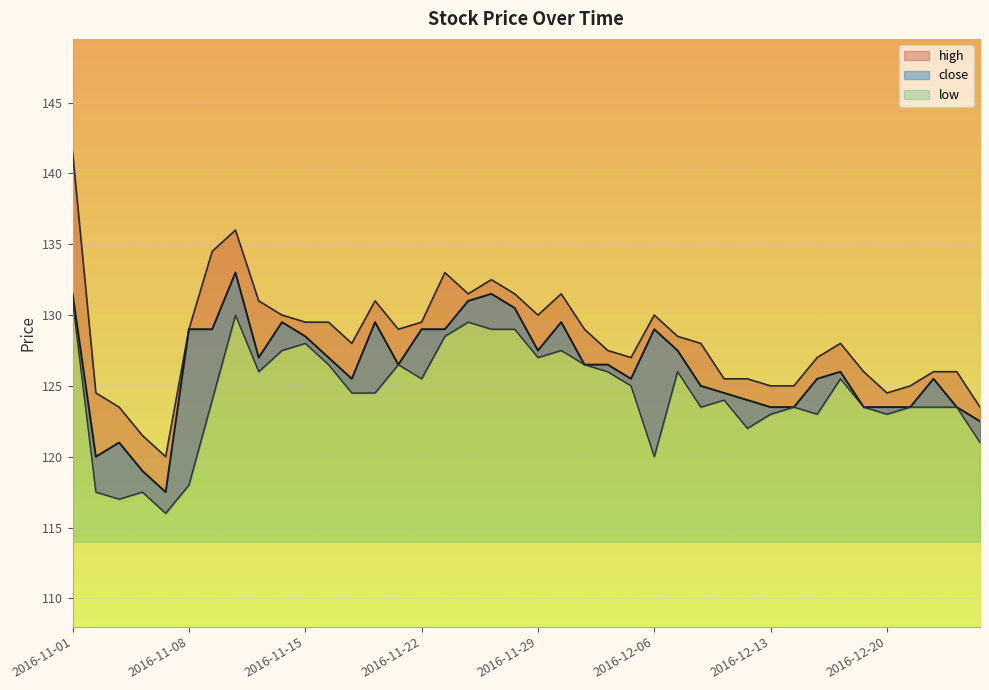

Reading left to right, extract all data points from this chart.

high_line: 141.5	124.5	123.5	121.5	120.0	129.0	134.5	136.0	131.0	130.0	129.5	129.5	128.0	131.0	129.0	129.5	133.0	131.5	132.5	131.5	130.0	131.5	129.0	127.5	127.0	130.0	128.5	128.0	125.5	125.5	125.0	125.0	127.0	128.0	126.0	124.5	125.0	126.0	126.0	123.5
close_line: 131.5	120.0	121.0	119.0	117.5	129.0	129.0	133.0	127.0	129.5	128.5	127.0	125.5	129.5	126.5	129.0	129.0	131.0	131.5	130.5	127.5	129.5	126.5	126.5	125.5	129.0	127.5	125.0	124.5	124.0	123.5	123.5	125.5	126.0	123.5	123.5	123.5	125.5	123.5	122.5
low_line: 131.0	117.5	117.0	117.5	116.0	118.0	124.0	130.0	126.0	127.5	128.0	126.5	124.5	124.5	126.5	125.5	128.5	129.5	129.0	129.0	127.0	127.5	126.5	126.0	125.0	120.0	126.0	123.5	124.0	122.0	123.0	123.5	123.0	125.5	123.5	123.0	123.5	123.5	123.5	121.0